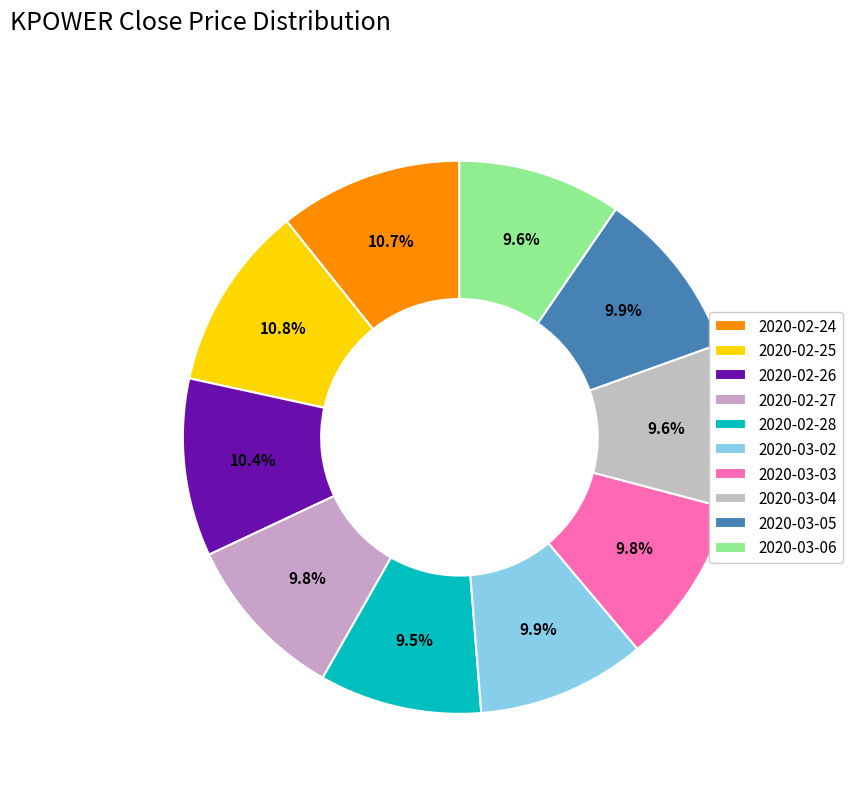

Which category has the smallest portion of the pie?

2020-02-28